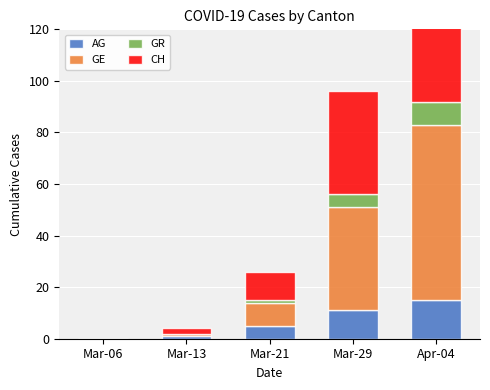

Count the number of data series in this chart.

4